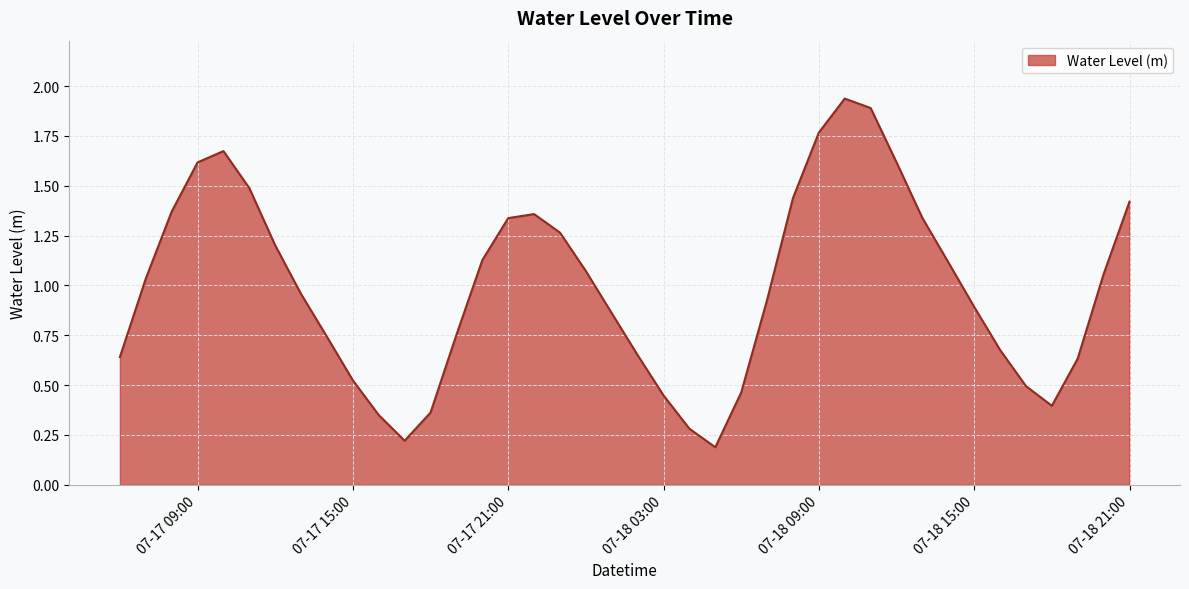

Is this an area chart (filled region under the line)?

Yes